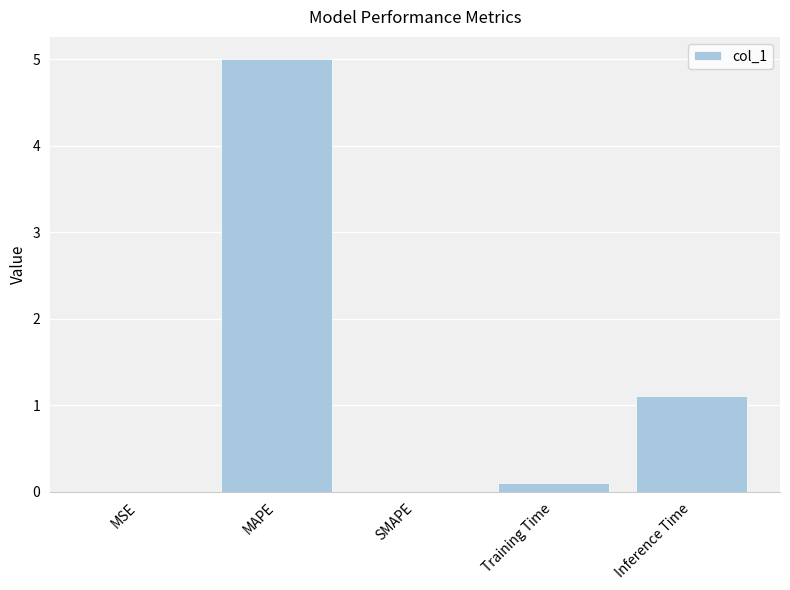

What is the average value?

1.2